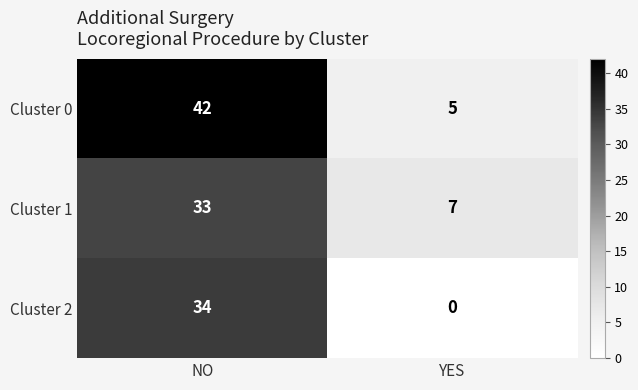

At YES, list the series in order from smallest to largest.

Cluster 2, Cluster 0, Cluster 1